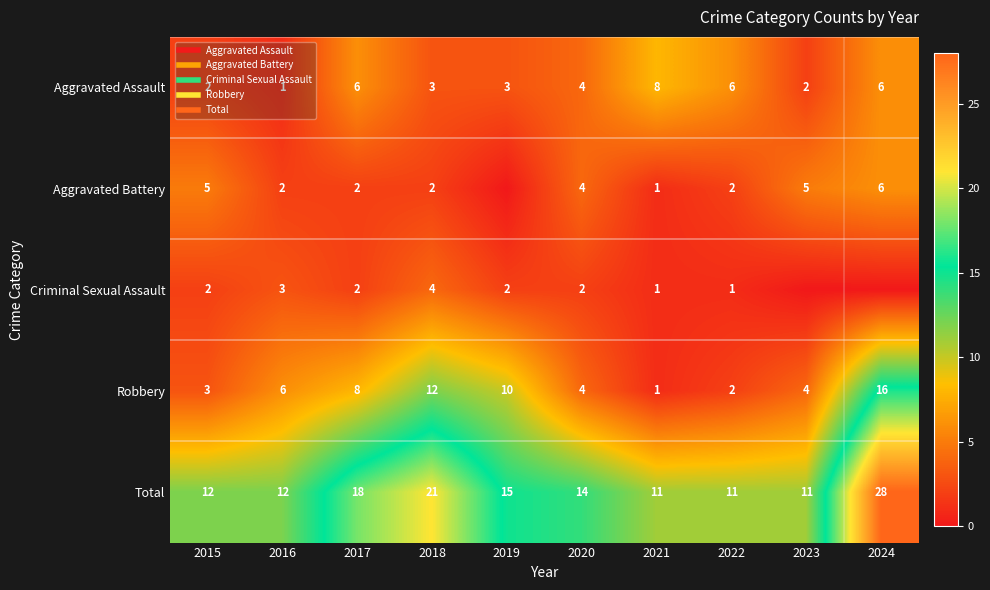

Which series changed the most between 2015 and 2024?

Total